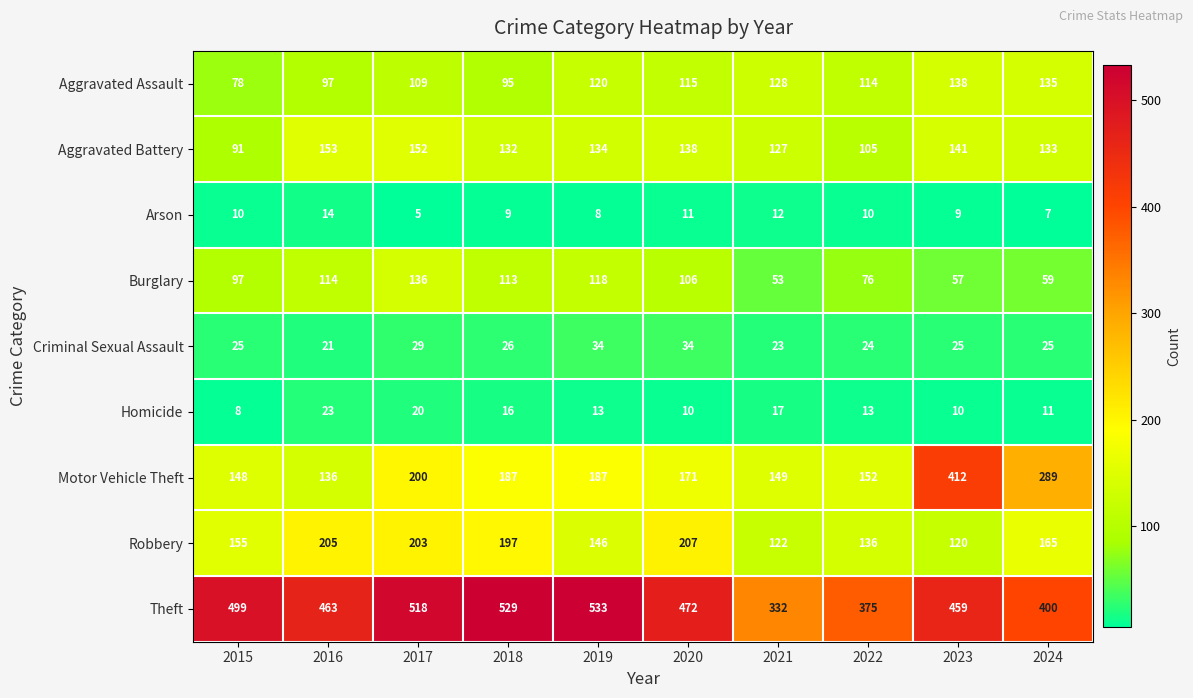

What is the spread (max minus min) of values at 2018?

520